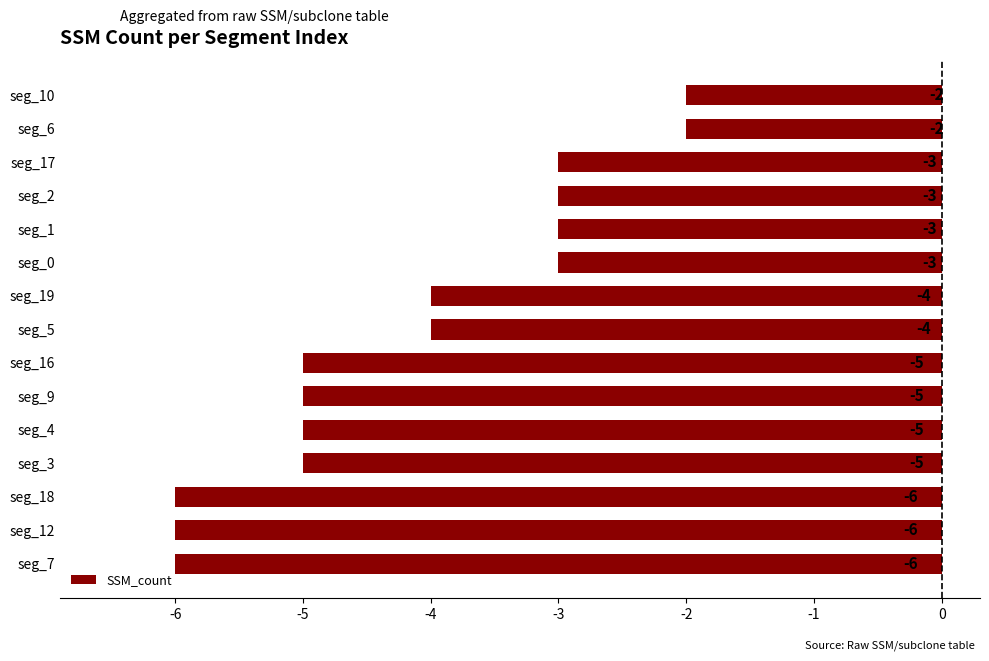

The chart shows a value of -2 at seg_17. True or false?

False